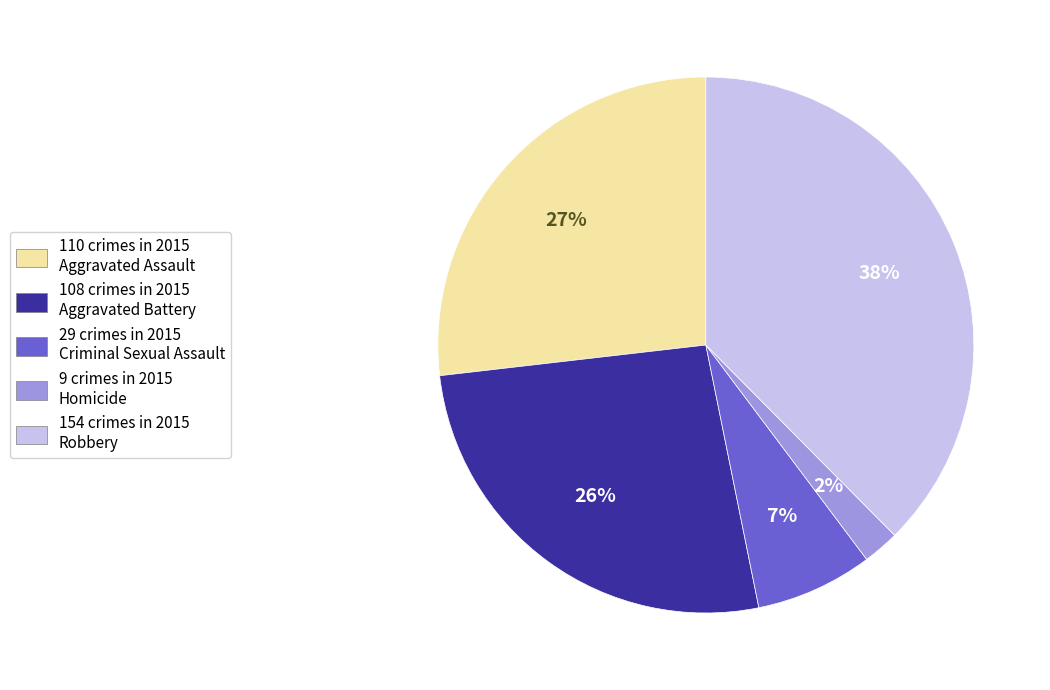

Is there any slice that represents more than half of the pie?

No